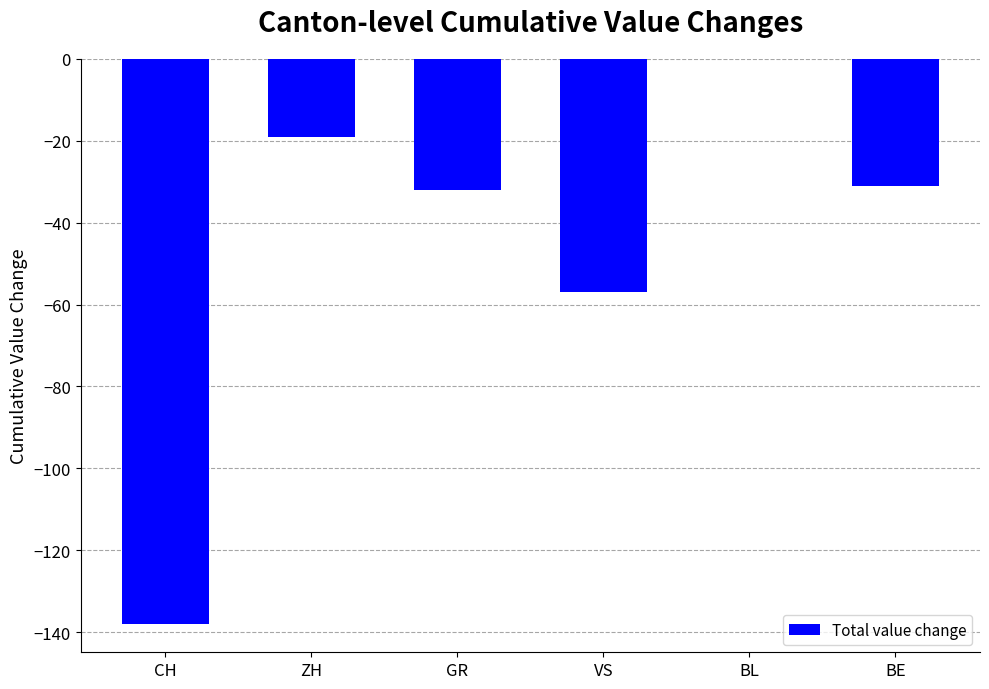

Reading right to left, transcribe all the data shown in this chart.

BE=-31	BL=0	VS=-57	GR=-32	ZH=-19	CH=-138